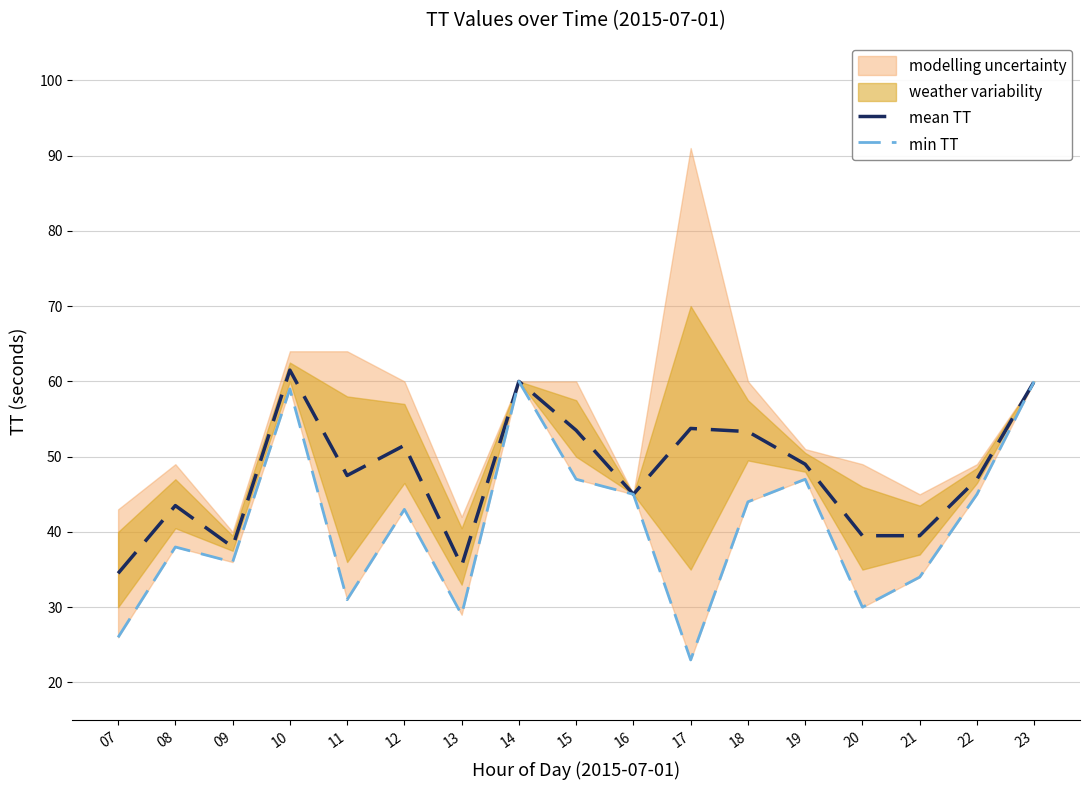

At which category does the chart reach its minimum across all series?

17